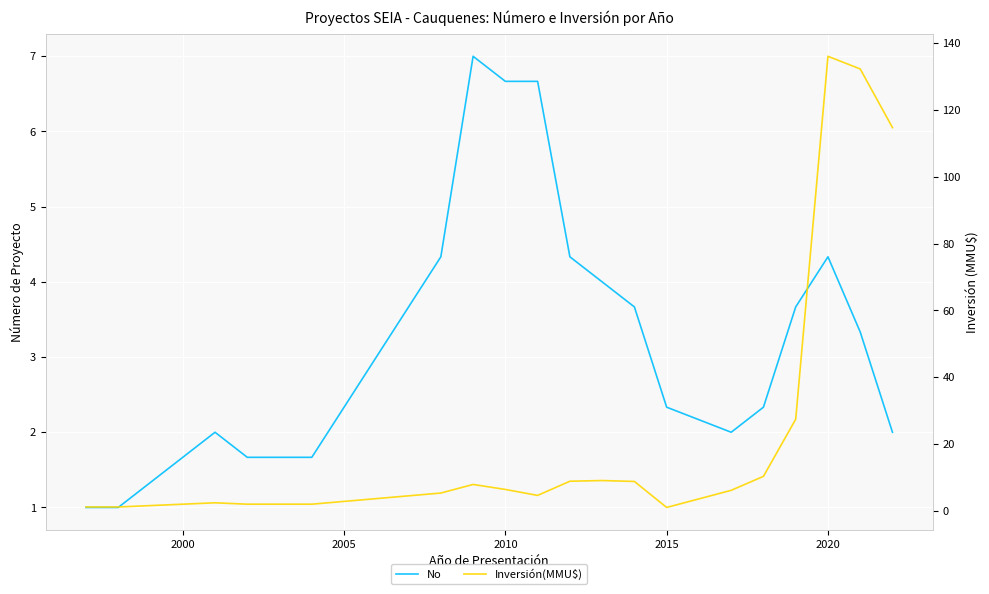

The value of Inversión(MMU$) at 2005 is 1.7. True or false?

True